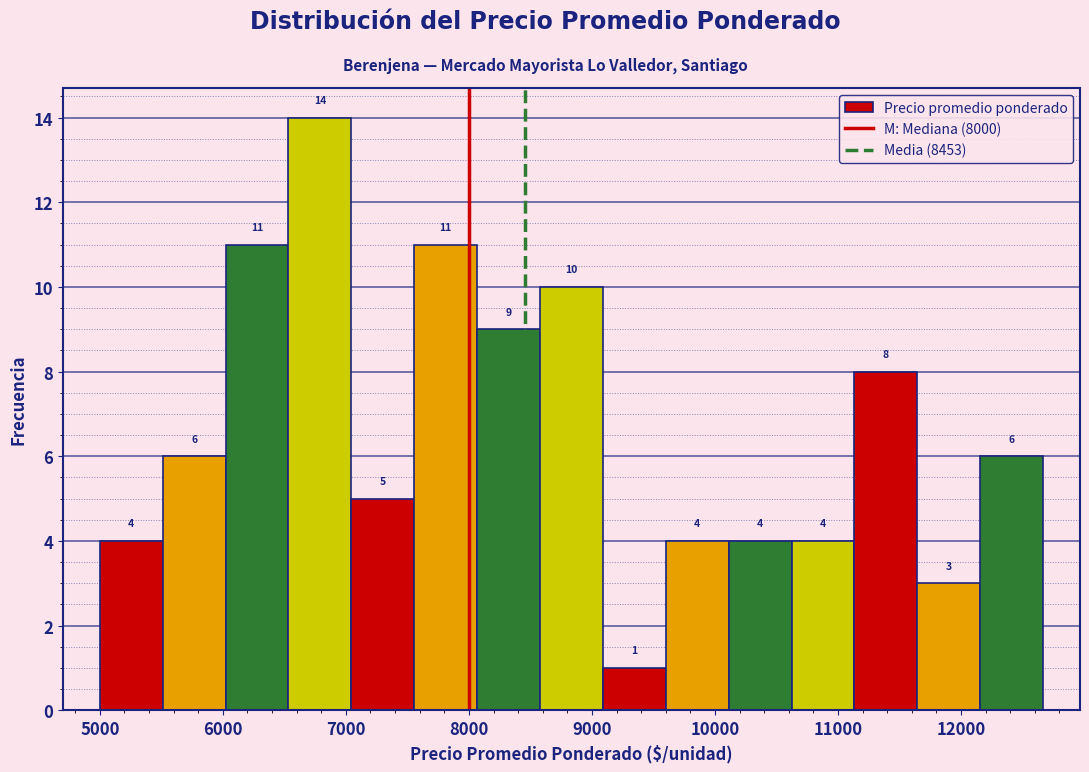

Over which range of the x-axis is the bar tallest?

6500 to 7000